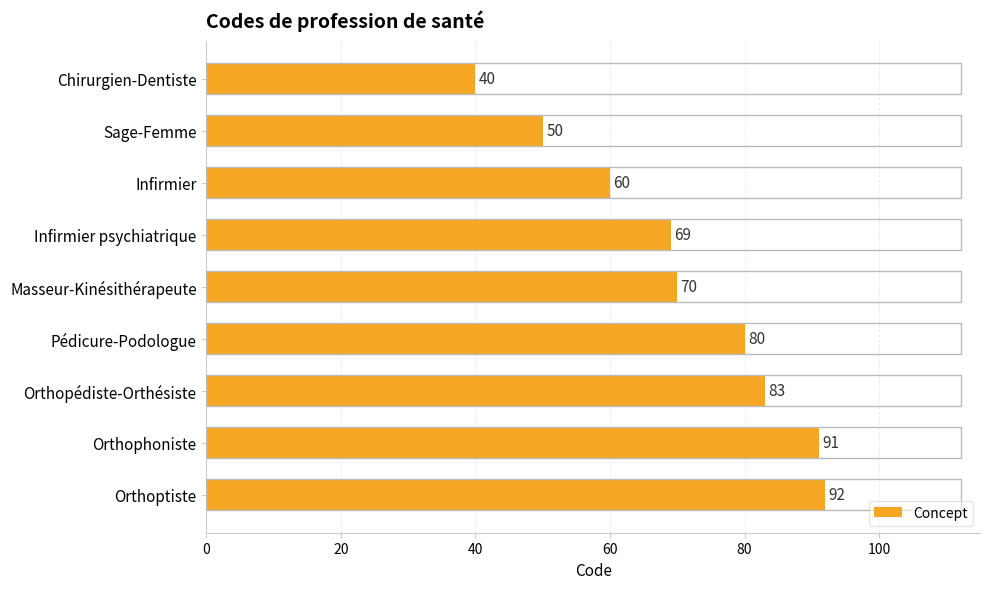

What is the change in value from Infirmier psychiatrique to Pédicure-Podologue?

+11